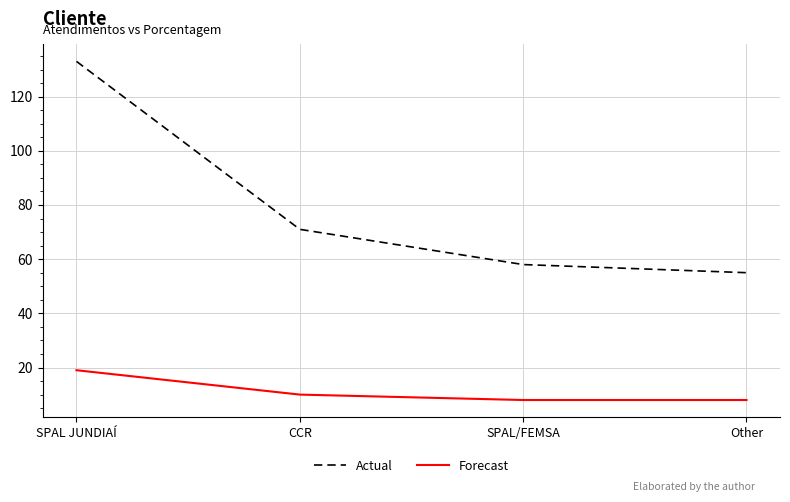

Is this an area chart (filled region under the line)?

No